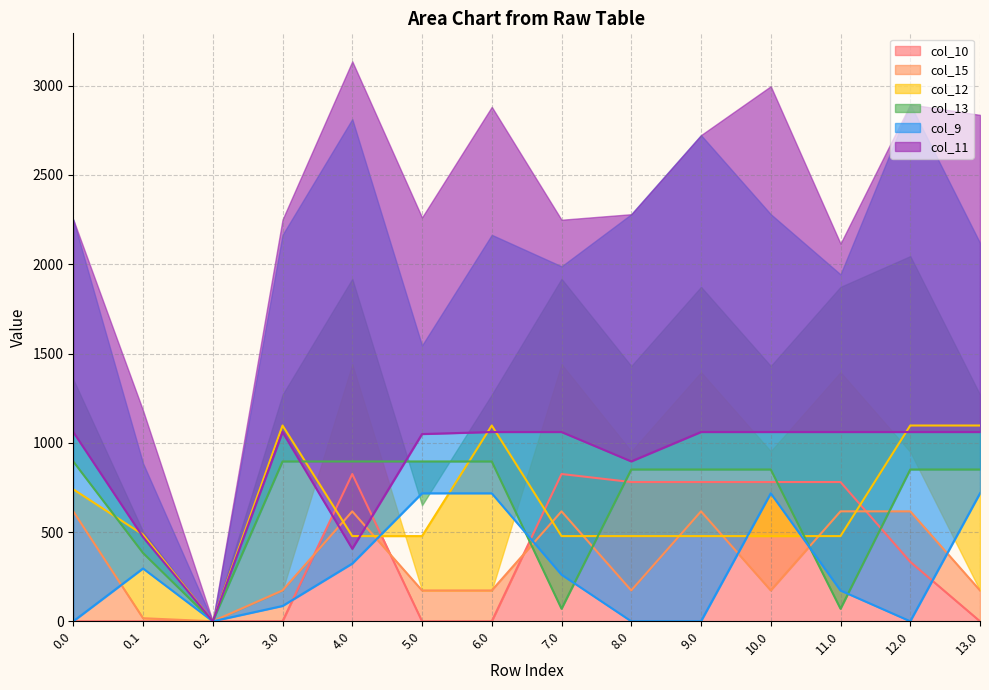

Where is col_9 nearest to the value 358?

4.0